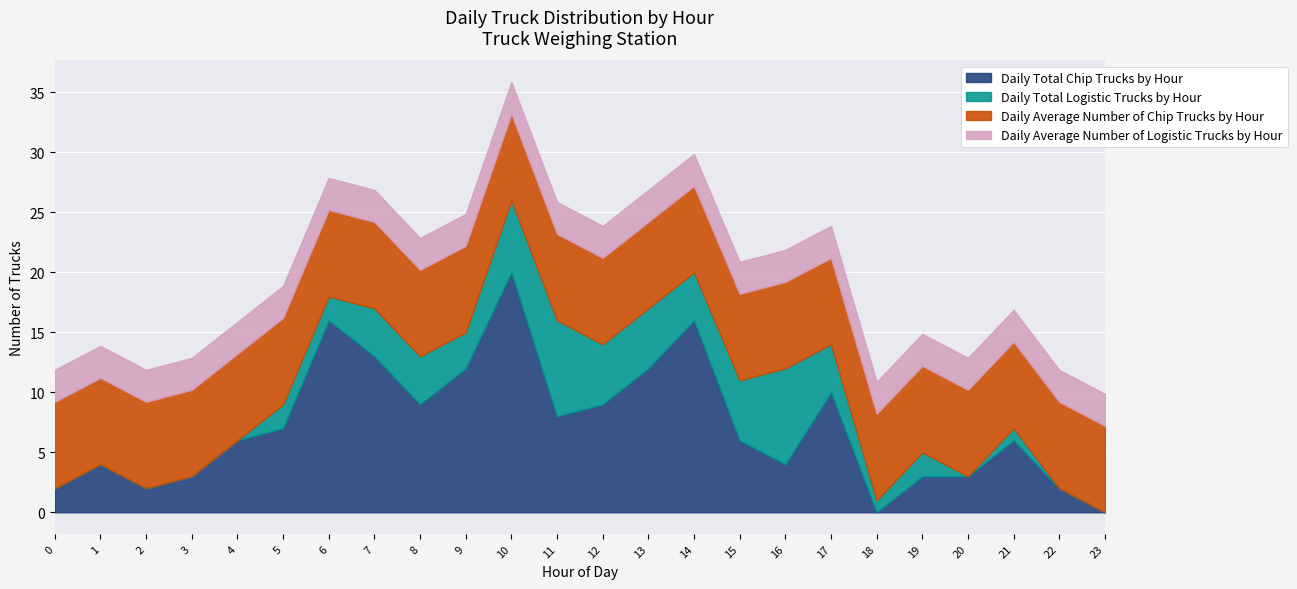

Between which two adjacent categories do Daily Average Number of Logistic Trucks by Hour and Daily Total Chip Trucks by Hour first intersect?

0 and 1